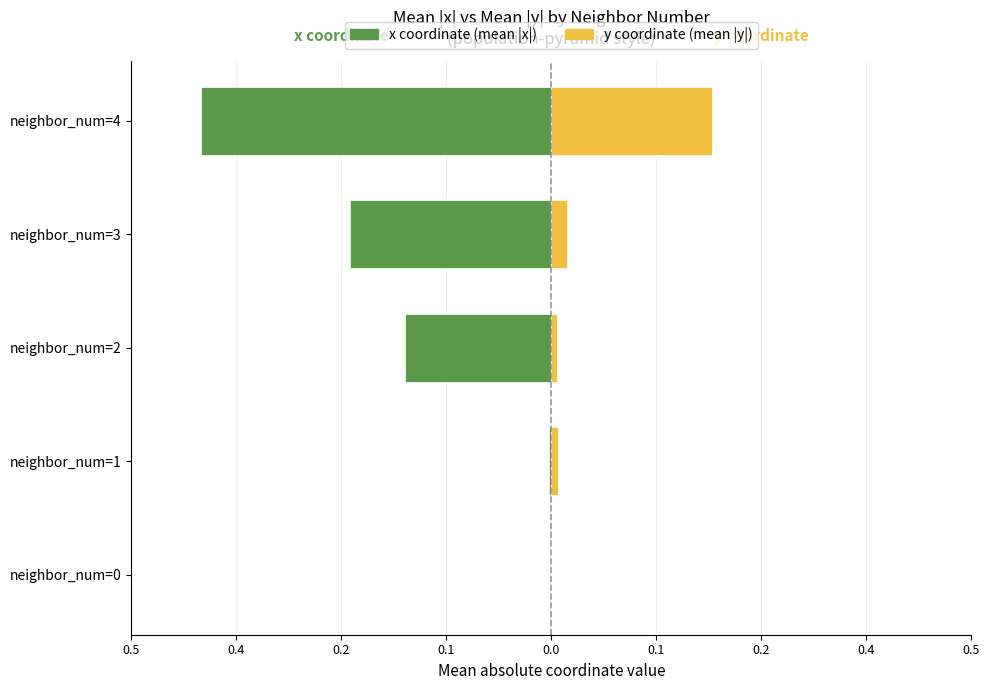

Does the chart contain any negative values?

Yes